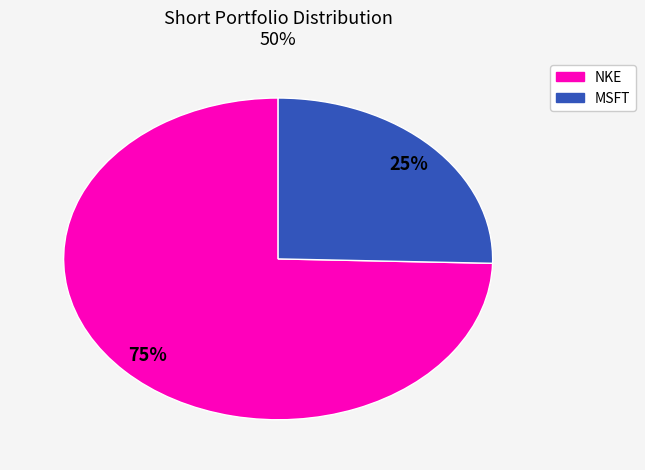

Is there a majority slice in this chart?

Yes